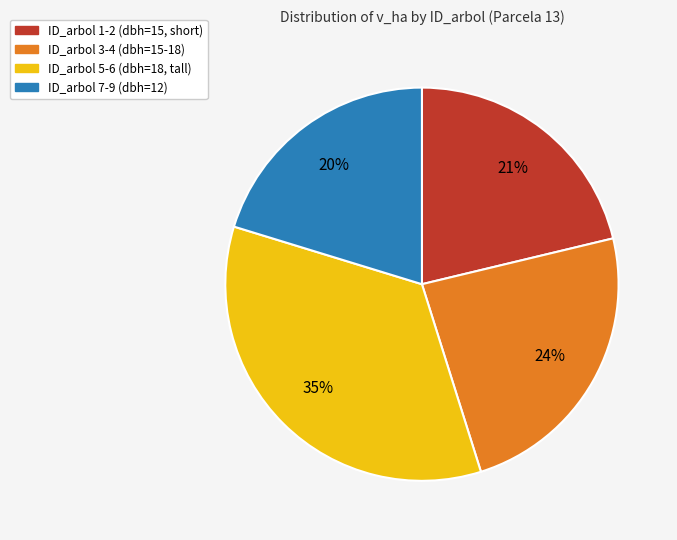

Count the number of slices in the pie.

4